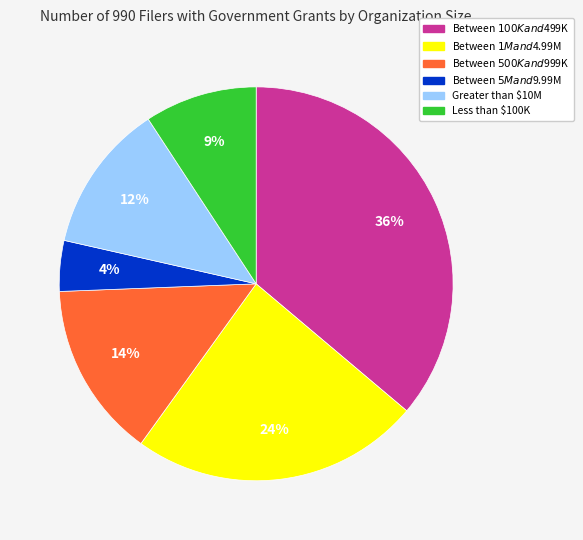

To the nearest percent, what is the difference between the largest and smallest slice percentages?

32%